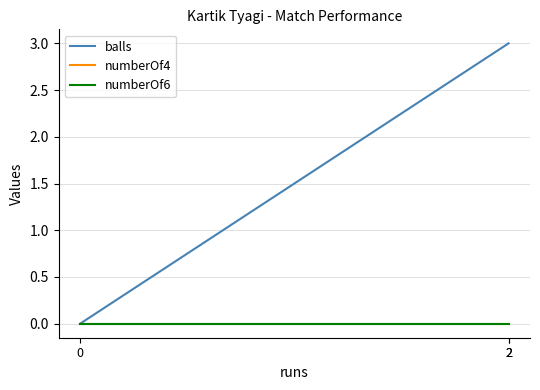

Count the number of data series in this chart.

3